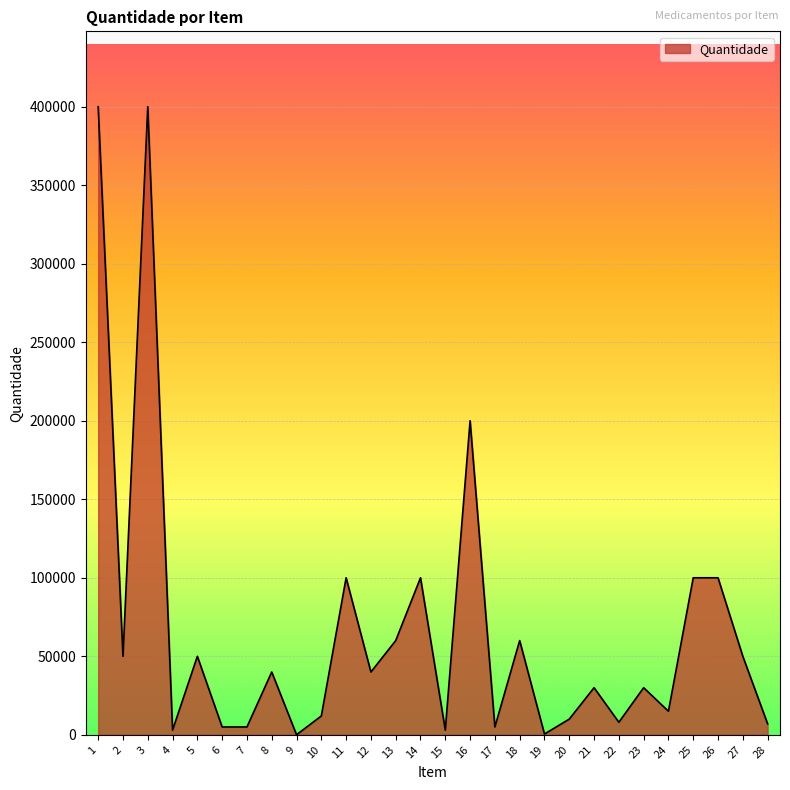

How many categories are shown in the chart?

28